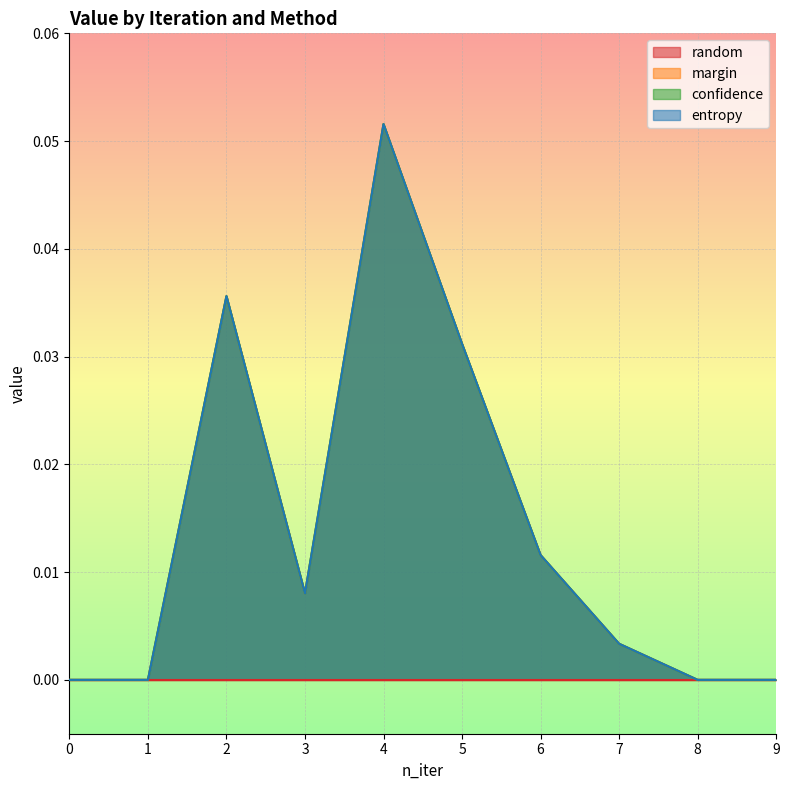

At 8, list the series in order from largest to smallest.

margin, confidence, entropy